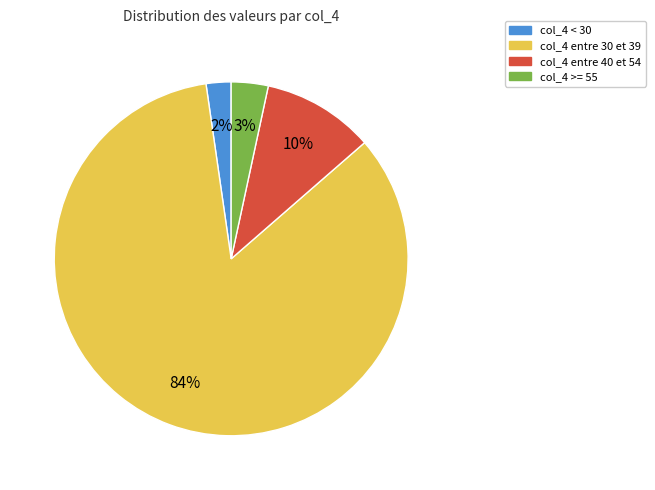

Combined, do col_4 entre 40 et 54 and col_4 entre 30 et 39 account for over 50%?

Yes